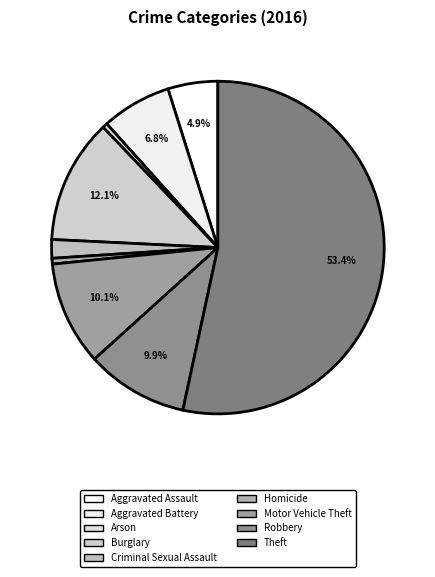

Does any single category account for the majority?

Yes